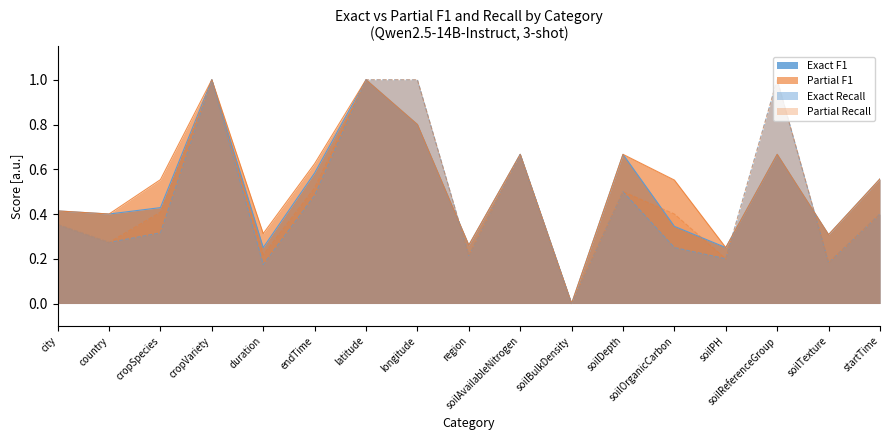

At which label is Partial F1 closest to 0?

soilBulkDensity